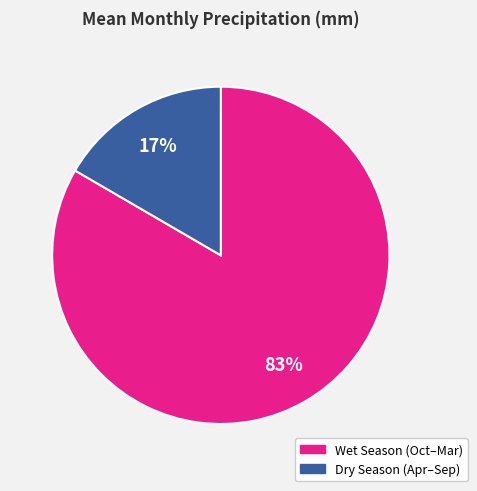

Is there a majority slice in this chart?

Yes